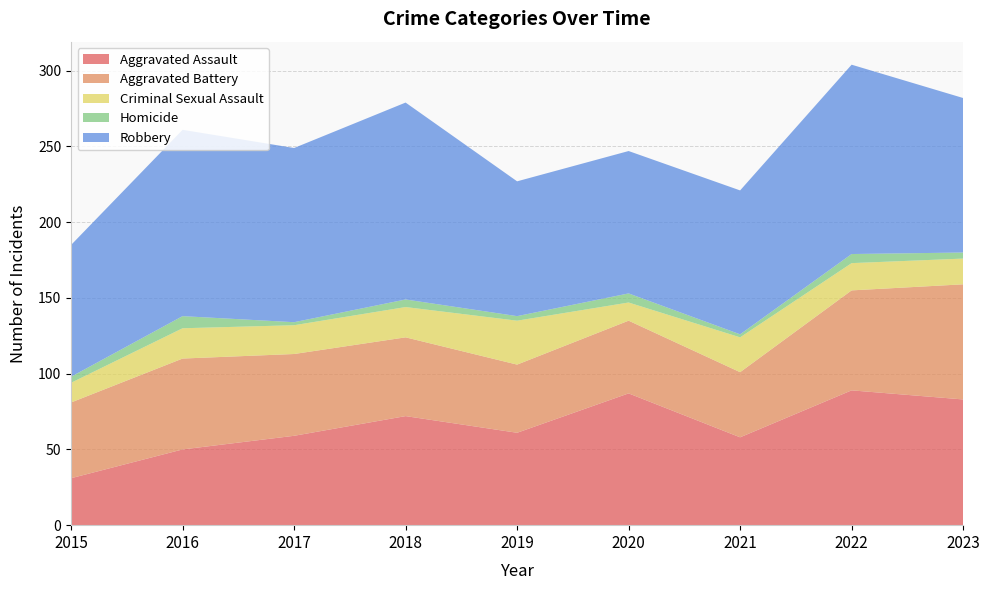

Reading left to right, list all the values displayed in this chart.

Aggravated Assault: 31	50	59	72	61	87	58	89	83
Aggravated Battery: 50	60	54	52	45	48	43	66	76
Criminal Sexual Assault: 13	20	19	20	29	12	23	18	17
Homicide: 4	8	2	5	3	6	2	6	4
Robbery: 87	123	115	130	89	94	95	125	102